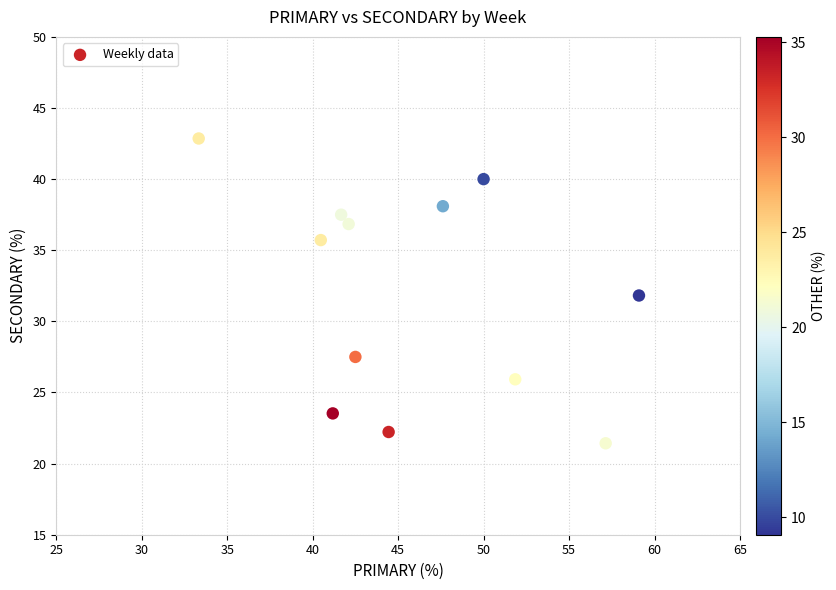

What is the average Y value?

32.0